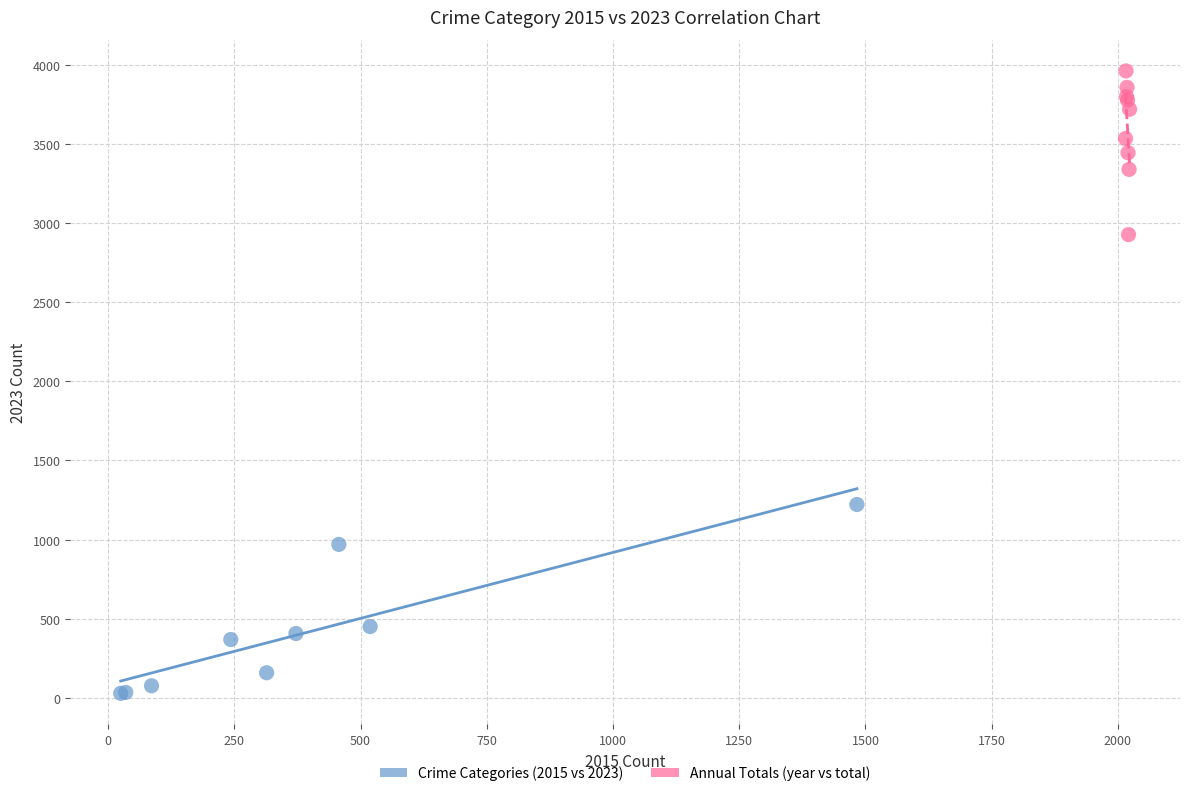

Which series contains the highest Y value?

Annual Totals (year vs total)